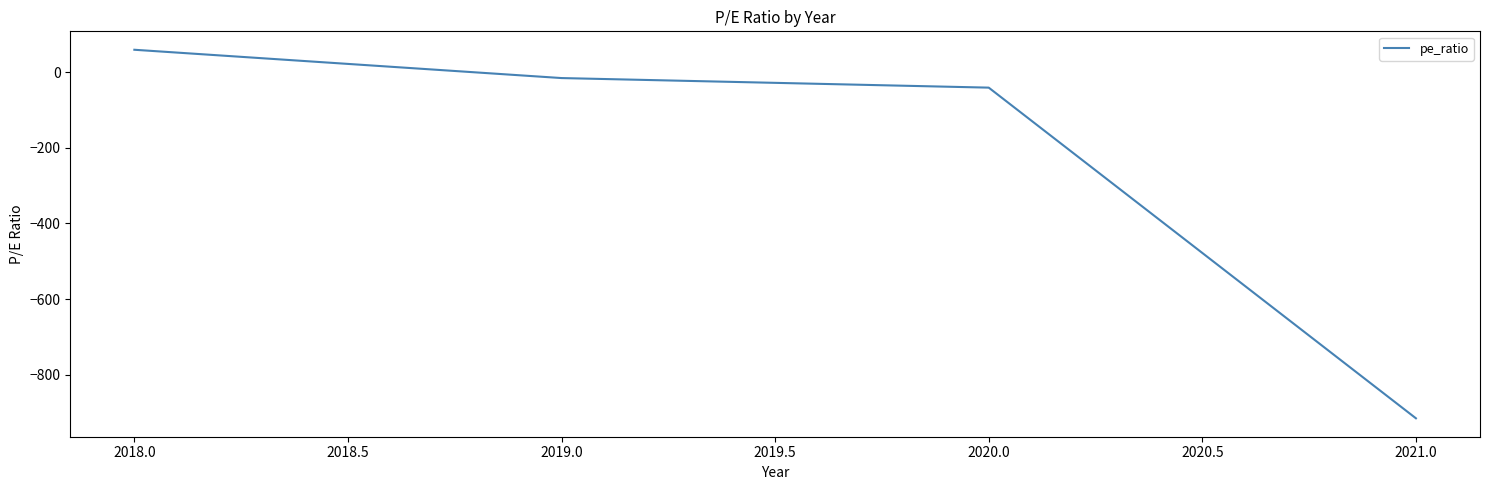

Reading left to right, extract all data points from this chart.

59.0	-15.8	-41.1	-915.0